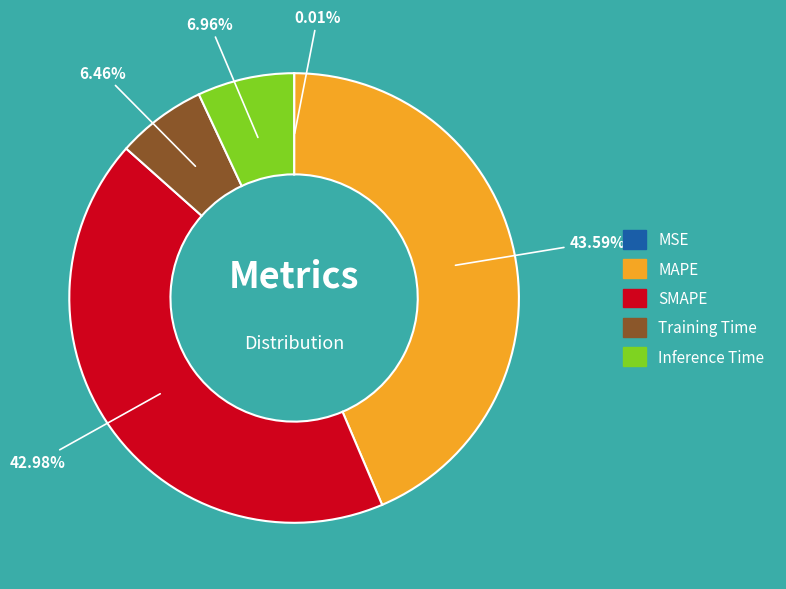

Which has a higher value, MAPE or SMAPE?

MAPE